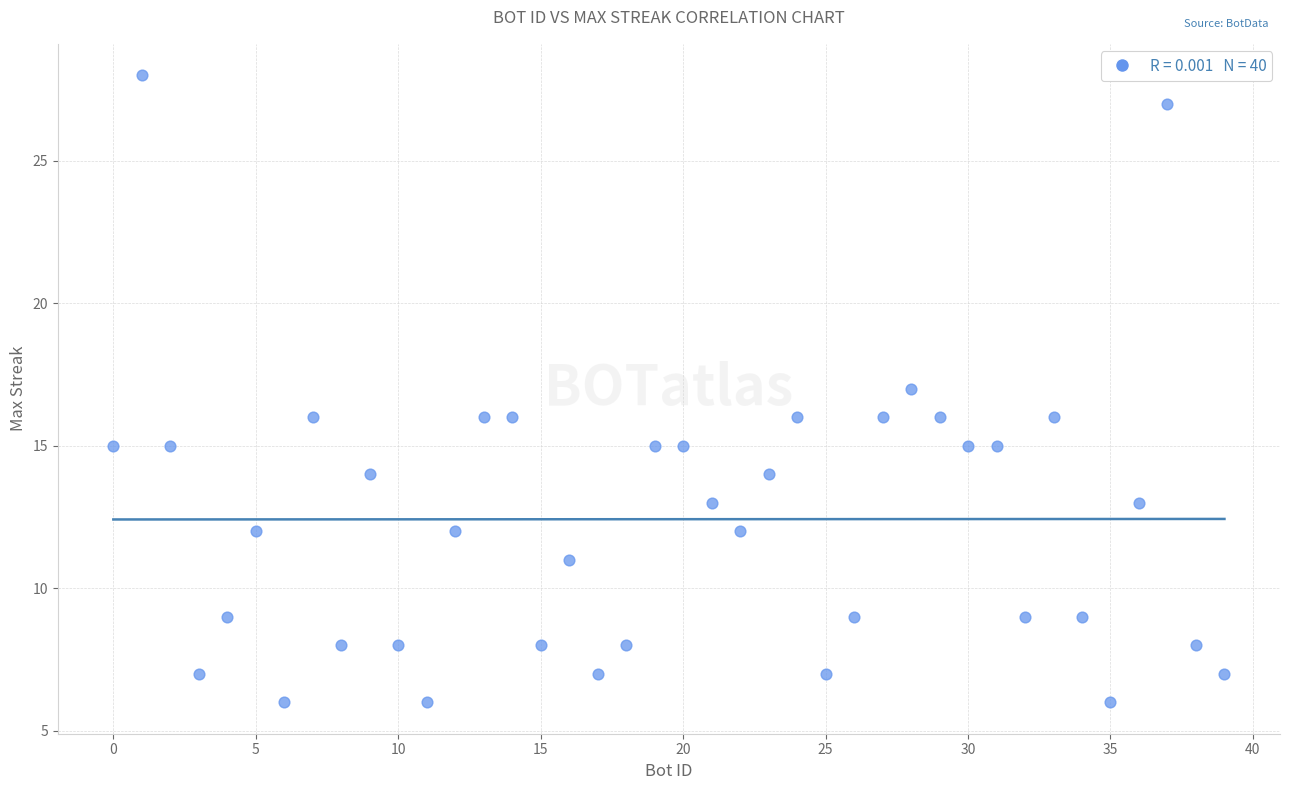

What is the range of Y values (max minus min)?

22